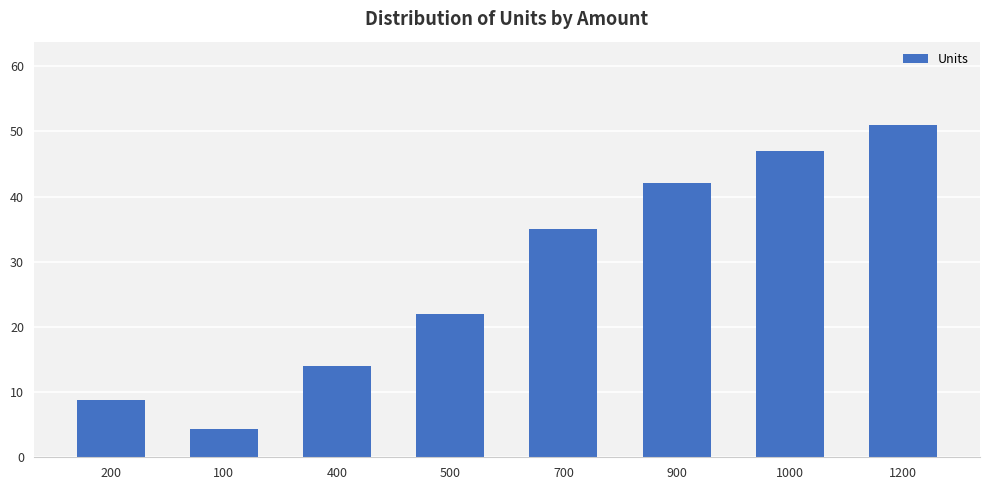

What is the value of the 6th bar from the left?

42.0